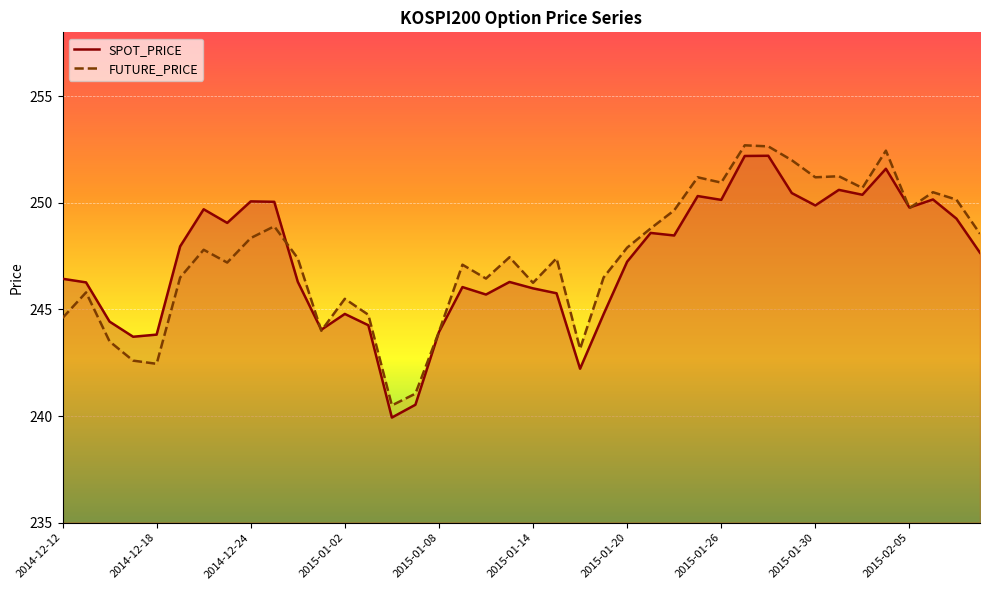

How many lines are shown in the chart?

2